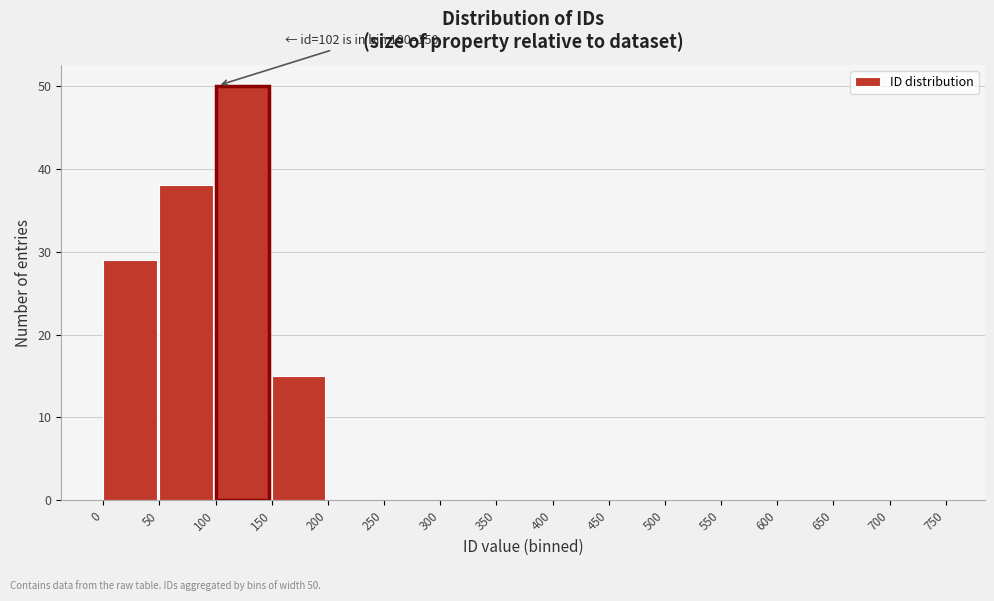

Which range on the x-axis has the tallest bar?

100 to 150